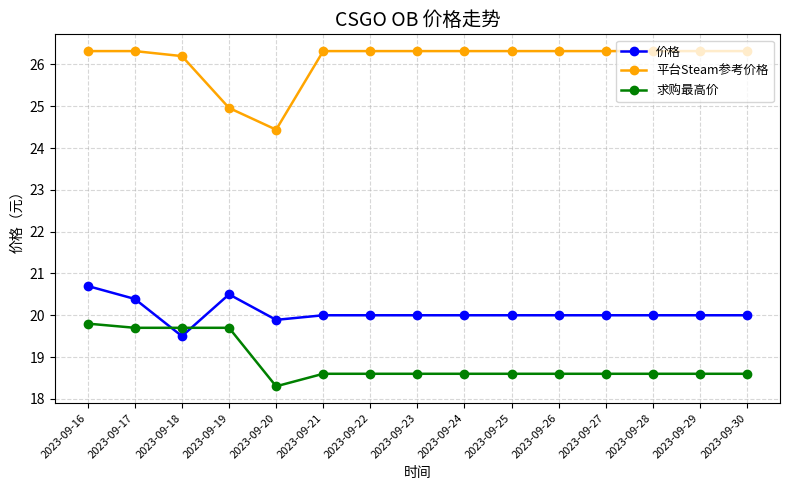

List the series in order of their peak value, lowest first.

求购最高价, 价格, 平台Steam参考价格